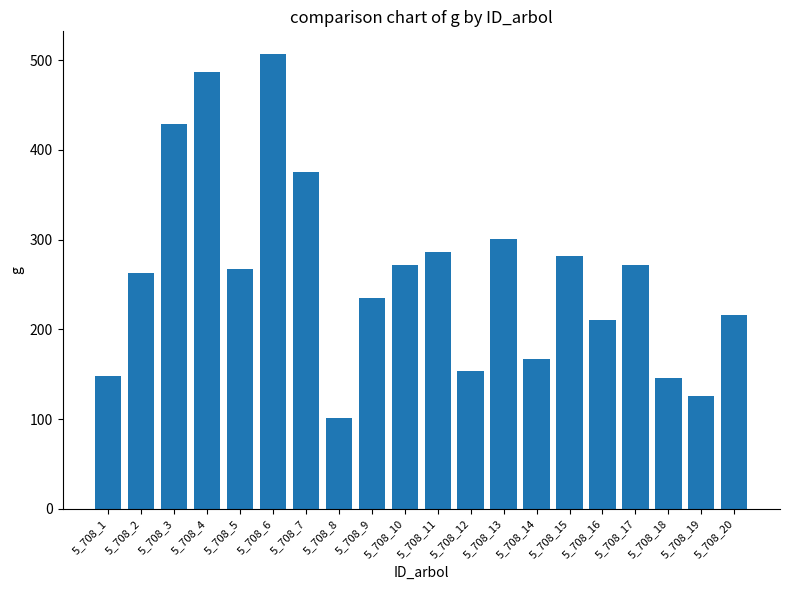

At which label does the data first exceed 267?

5_708_3